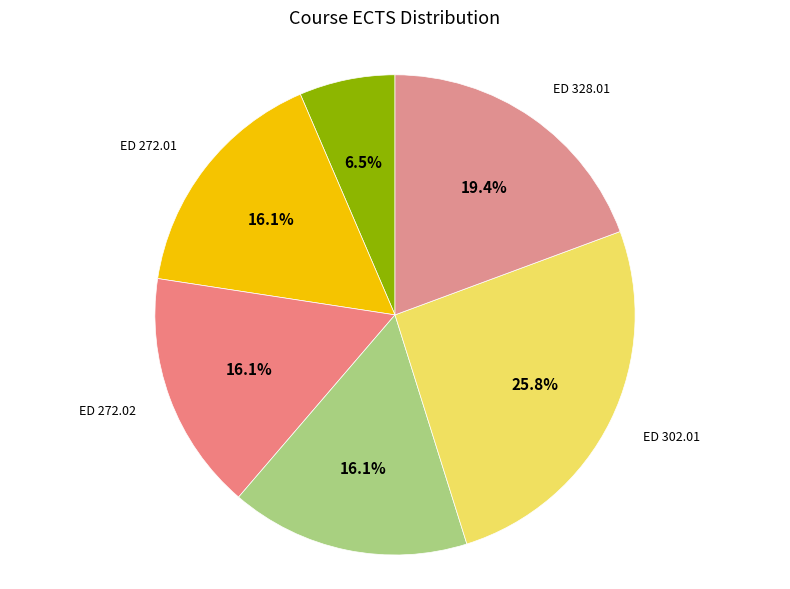

How many slices are in this pie chart?

6